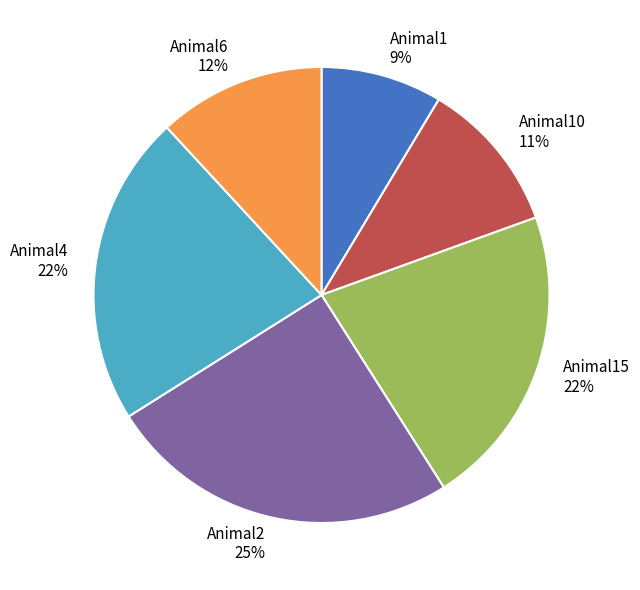

Is the sum of Animal4 and Animal2 greater than half?

No